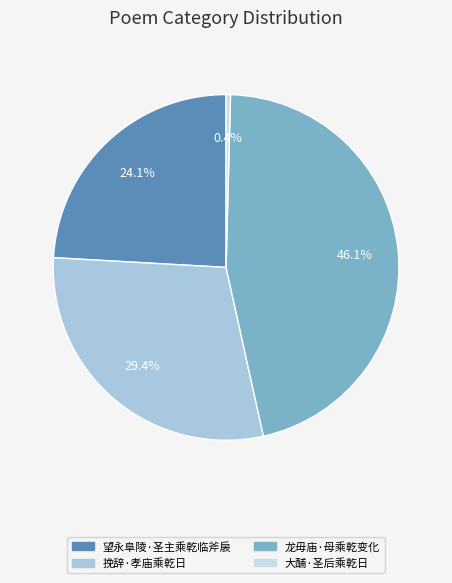

Rank the categories by value from lowest to highest.

大酺·圣后乘乾日, 望永阜陵·圣主乘乾临斧扆, 挽辞·孝庙乘乾日, 龙毋庙·母乘乾变化